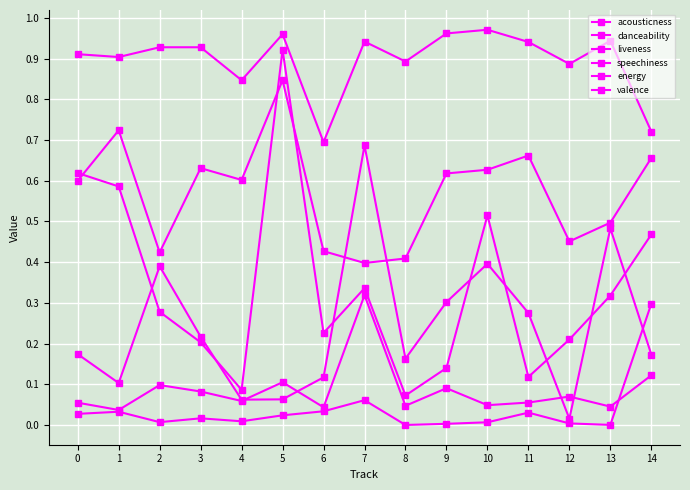

How many categories are shown in the chart?

15